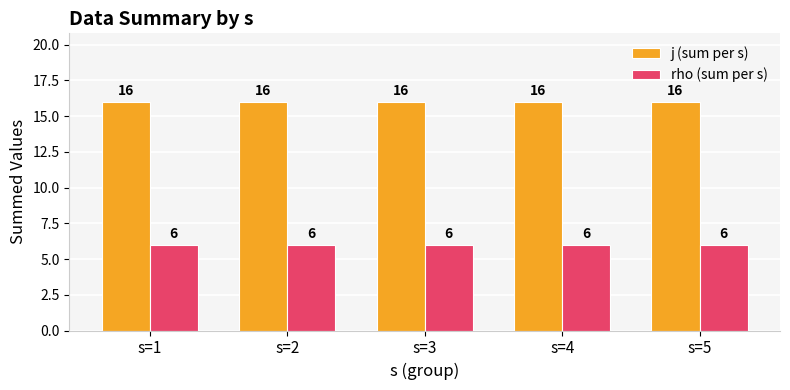

Count the number of data series in this chart.

2